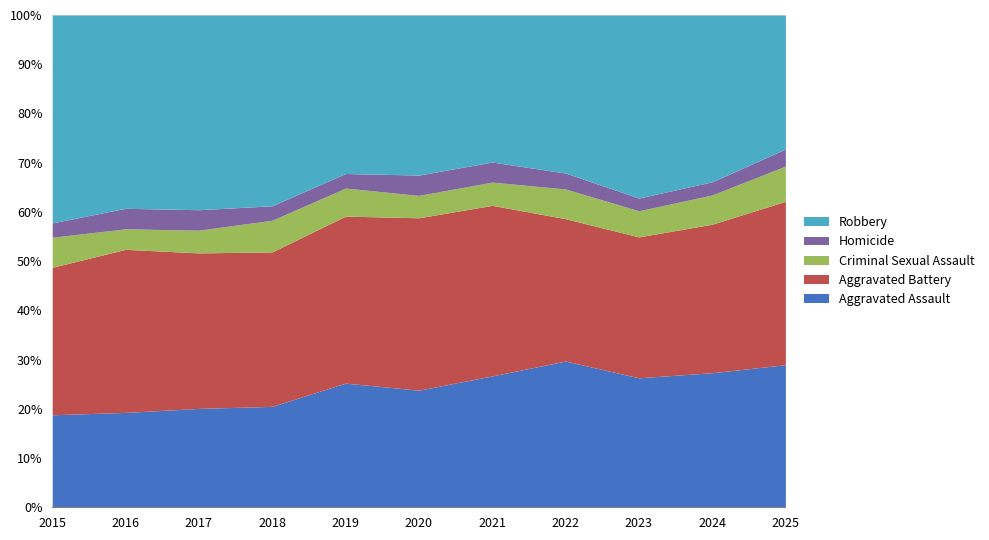

At which category is the sum across all series the highest?

2016